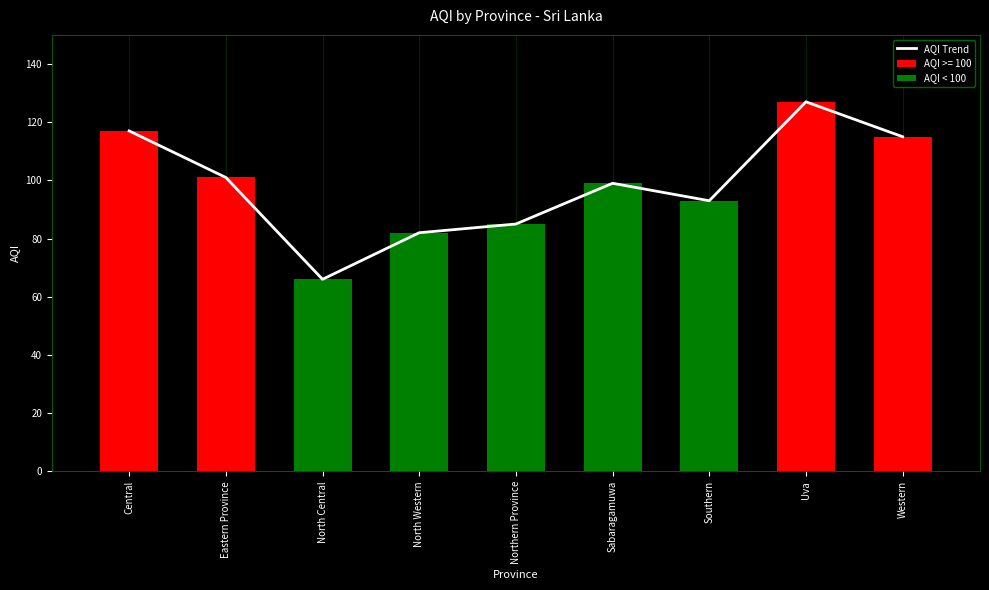

What is the maximum value shown in the chart?

127